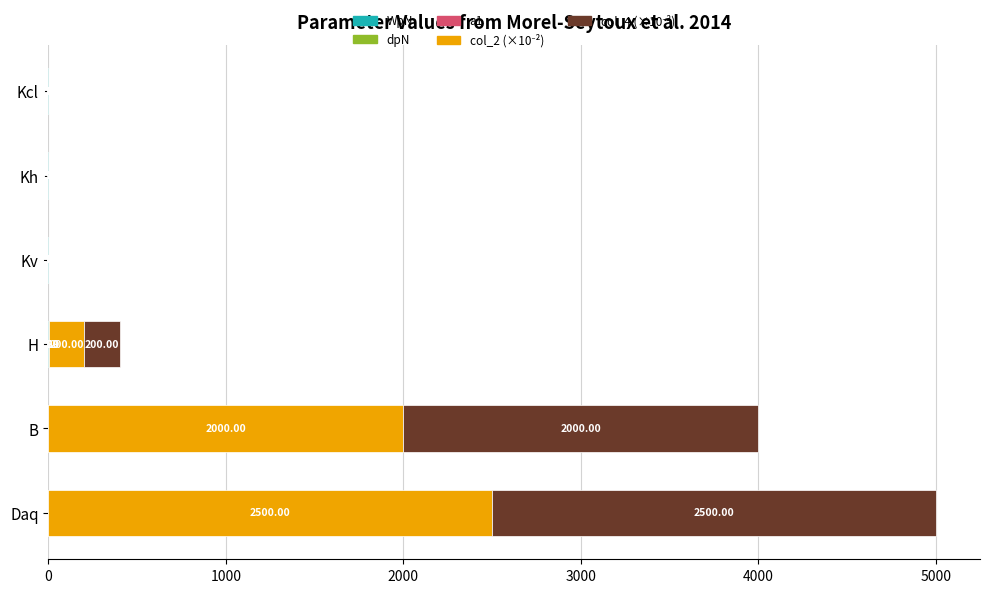

How many distinct data groups are displayed?

5